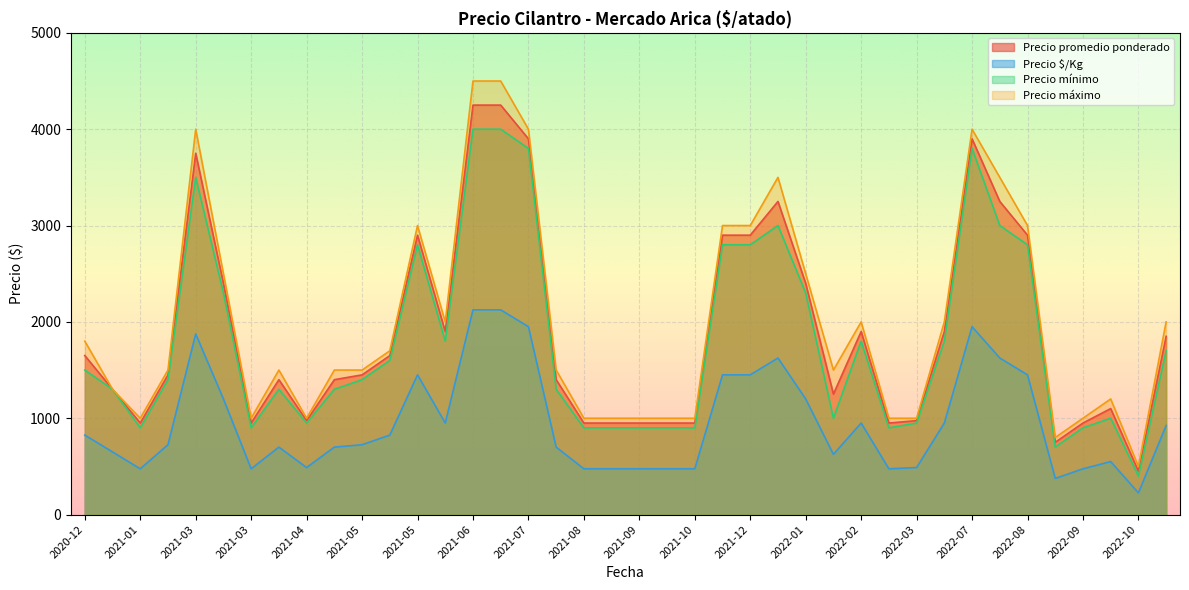

Does the chart display data point markers on the line(s)?

No